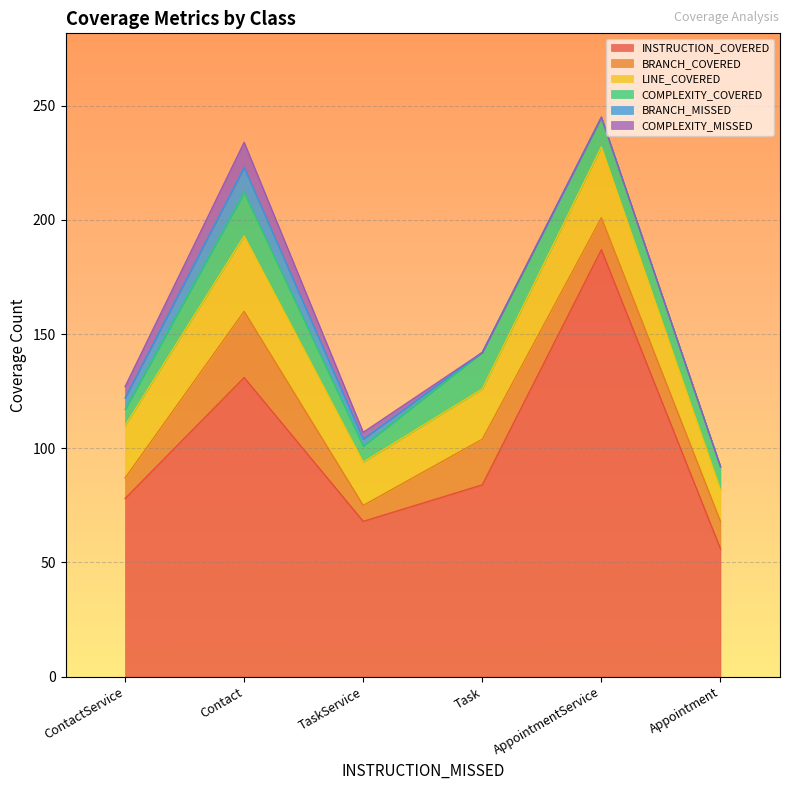

List the labels in order of LINE_COVERED value, largest first.

Contact, AppointmentService, ContactService, Task, TaskService, Appointment